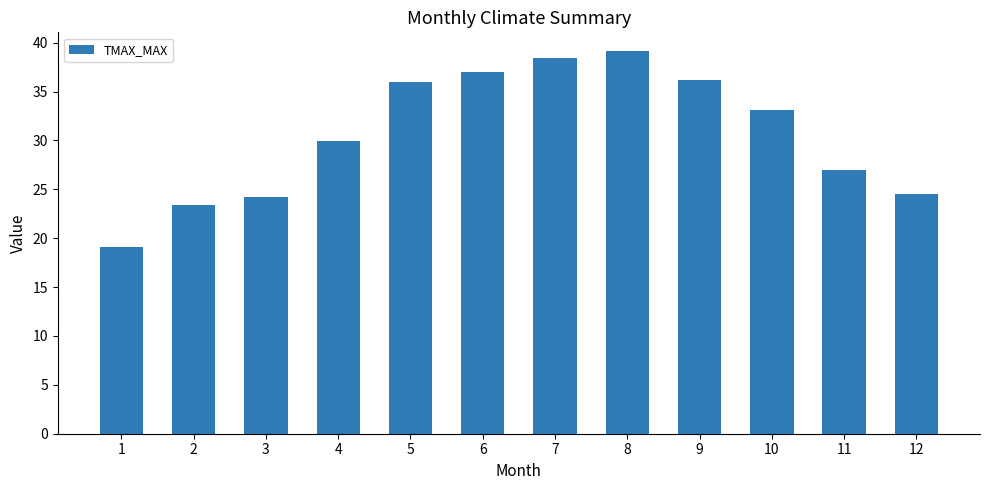

Is it true that the value at 10 is 33.1?

True